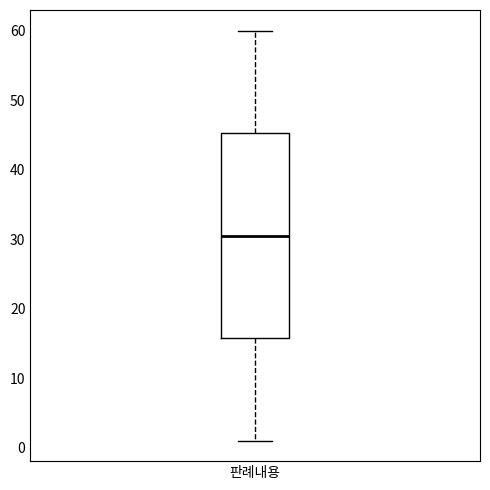

Read this box plot against the y-axis: the position of the median line, the range covered by the box, and the ends of both whiskers. The values are not printed on the chart, so give them approximately, as read against the axis.

median 31, box 16 to 45, whiskers 1 to 60